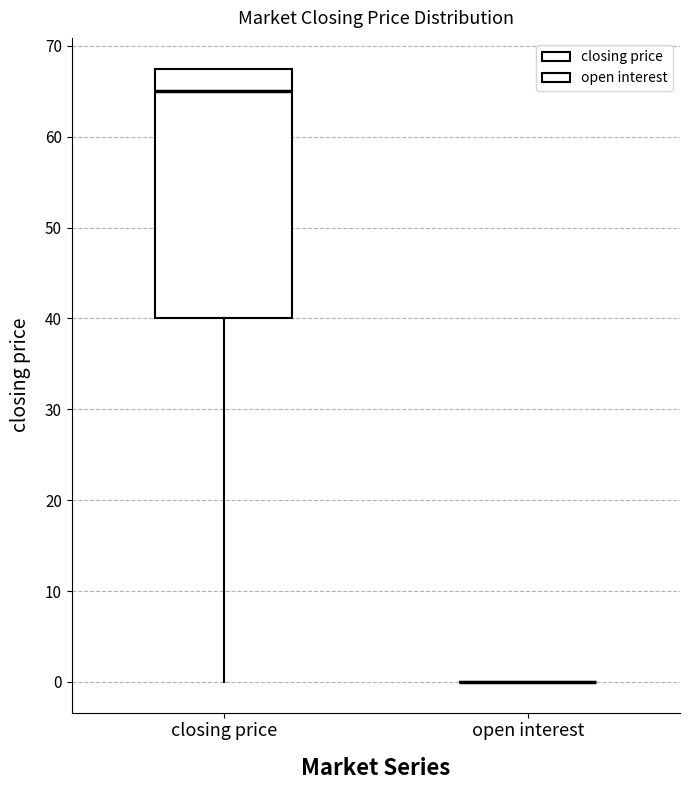

Where does the median line of the box for closing price sit on the y-axis? The values are not printed on the chart, so give them approximately, as read against the axis.

65